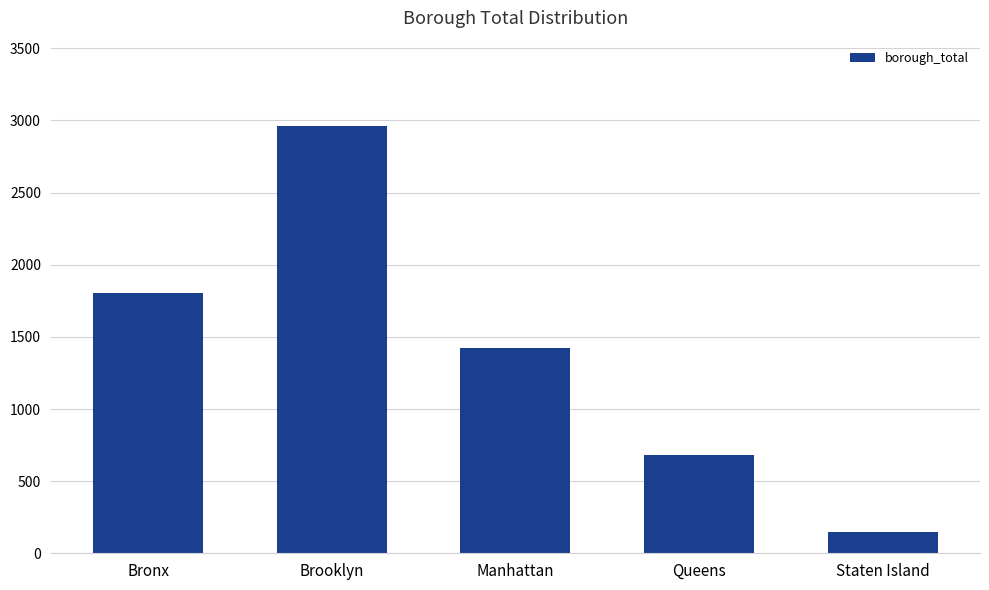

What is the label of the 4th bar from the left?

Queens